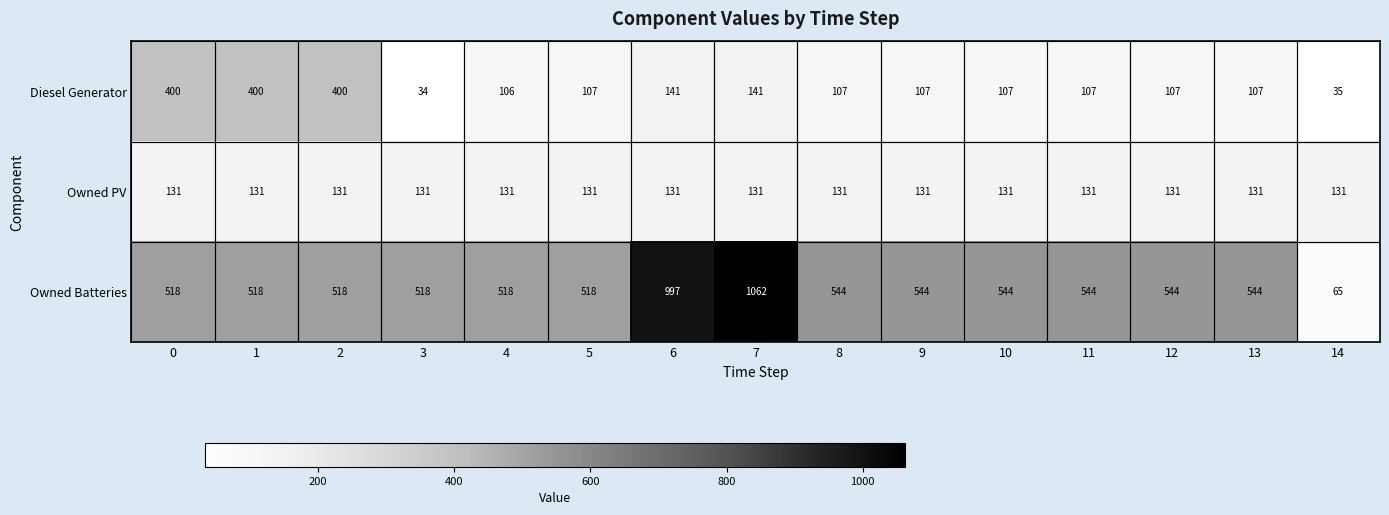

The value of Diesel Generator at 2 is 717. True or false?

False